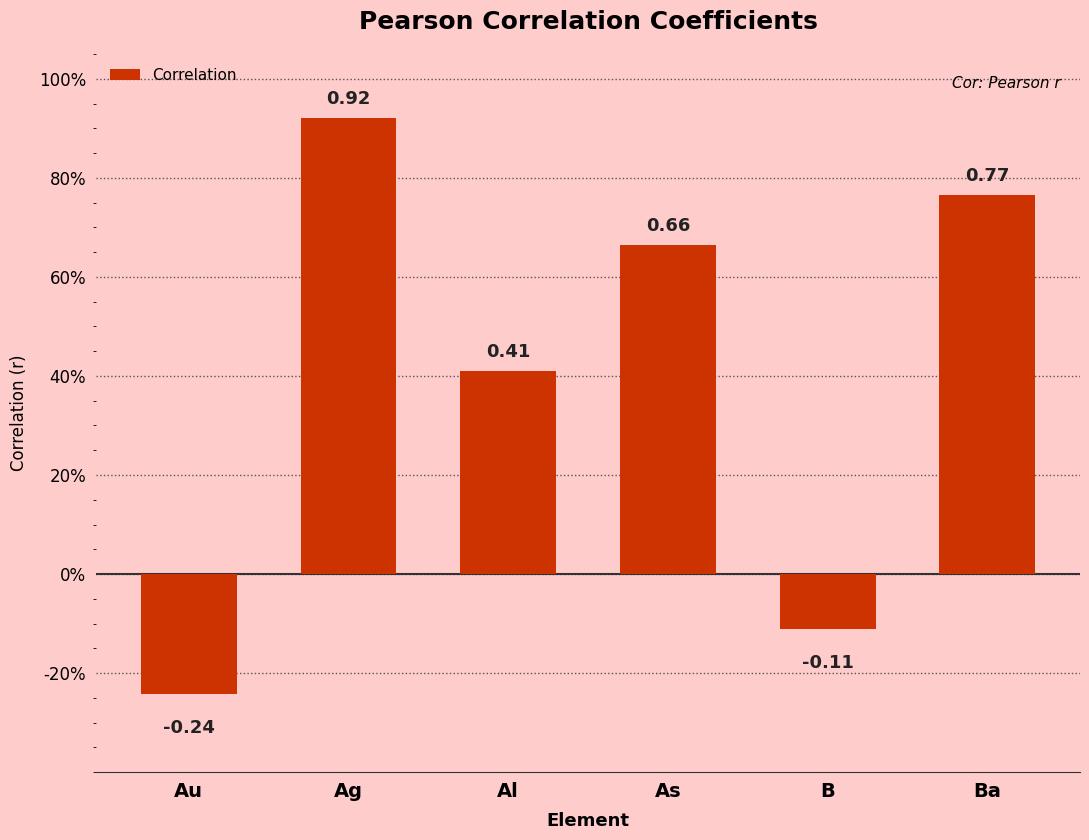

List the labels in order of value, smallest first.

Au, B, Al, As, Ba, Ag